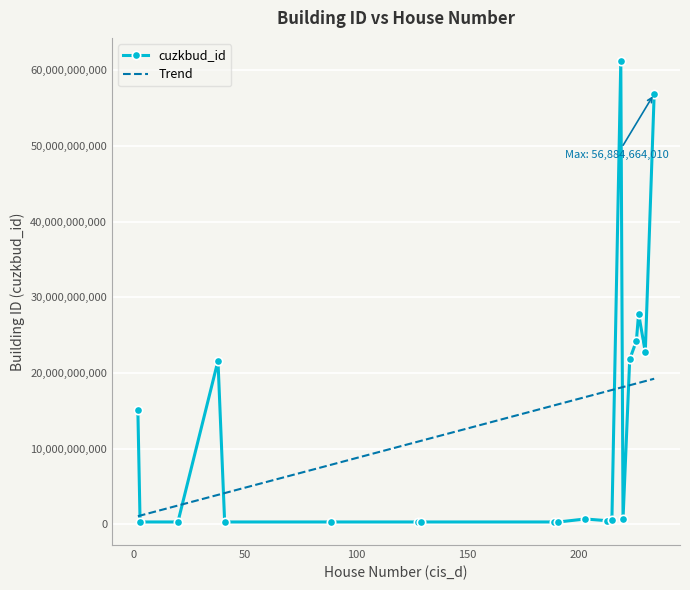

Between 41 and 226, which is larger?

226